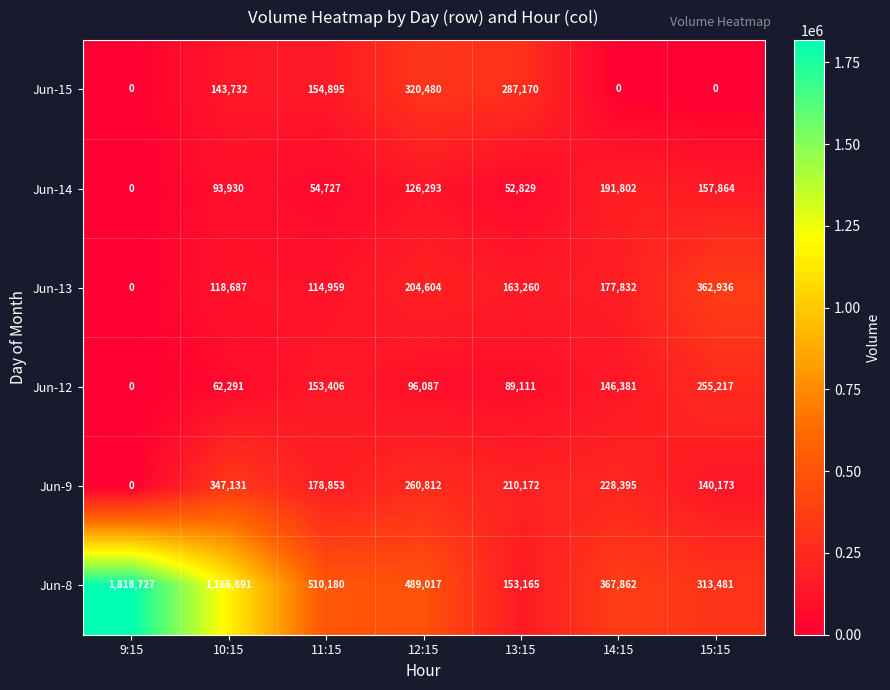

List the series in order of their peak value, highest first.

Jun-8, Jun-13, Jun-9, Jun-15, Jun-12, Jun-14